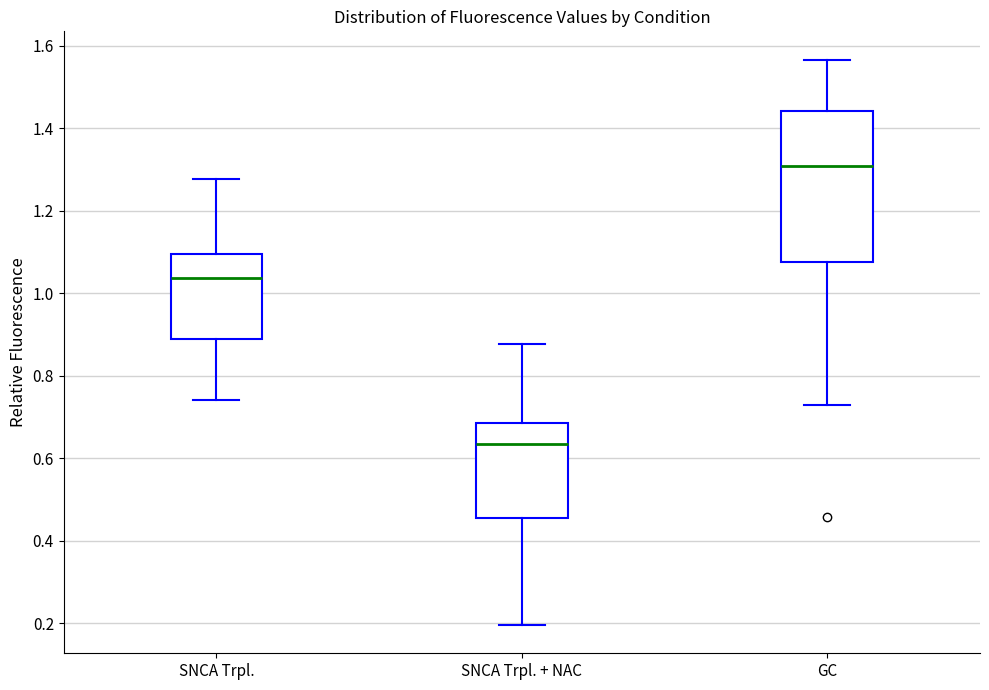

Where is the lower edge of the box for GC on the y-axis? The values are not printed on the chart, so give them approximately, as read against the axis.

1.08